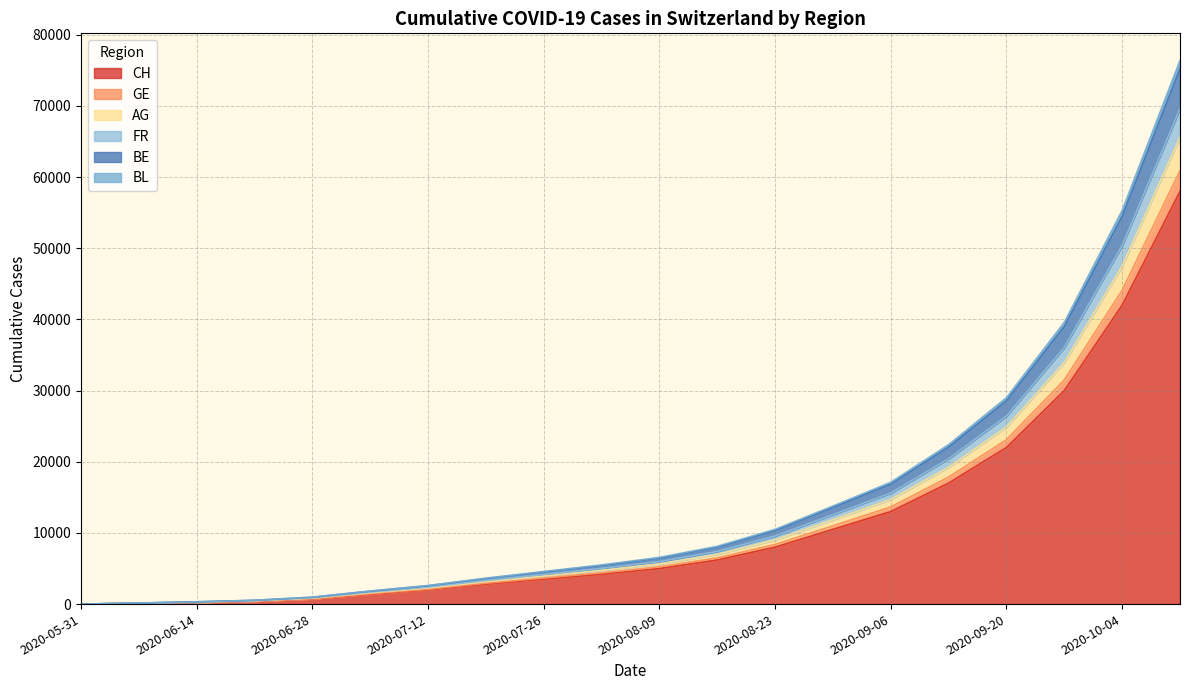

What is the maximum value for CH?

58000